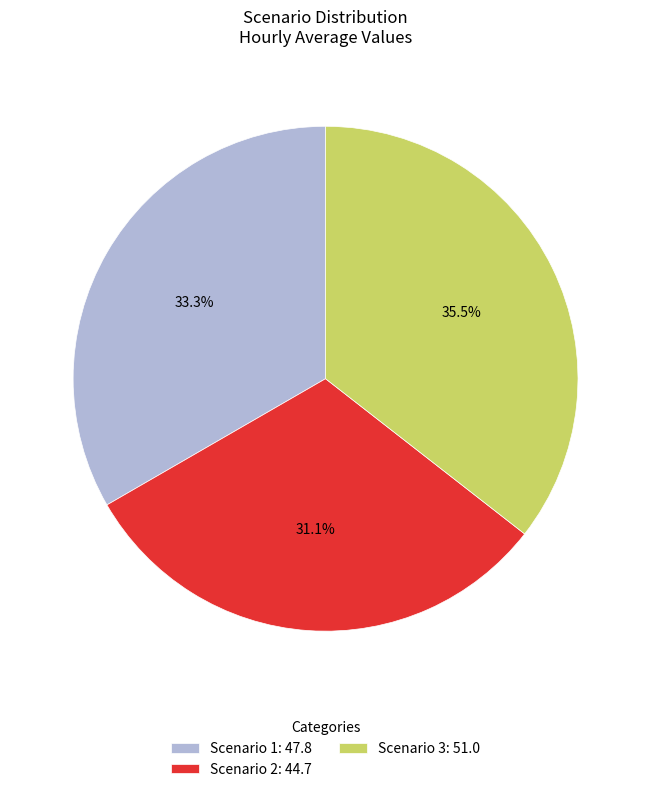

What is the smallest slice in the pie chart?

Scenario 2